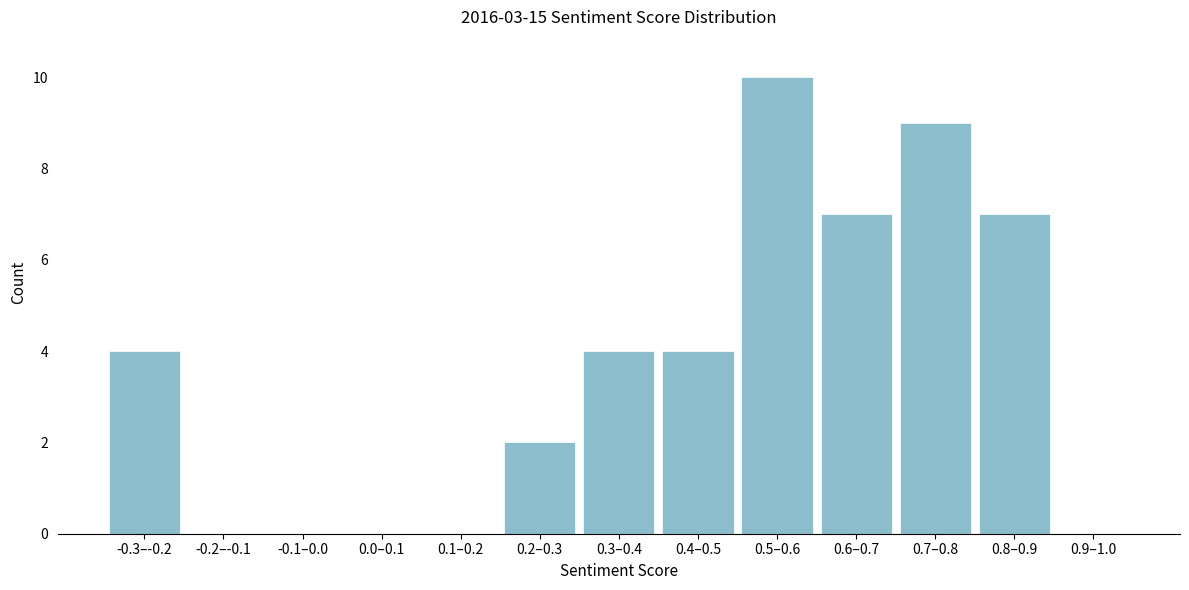

Reading right to left, what are all the values shown in this chart?

0.9–1.0=0	0.8–0.9=7	0.7–0.8=9	0.6–0.7=7	0.5–0.6=10	0.4–0.5=4	0.3–0.4=4	0.2–0.3=2	0.1–0.2=0	0.0–0.1=0	-0.1–0.0=0	-0.2–-0.1=0	-0.3–-0.2=4